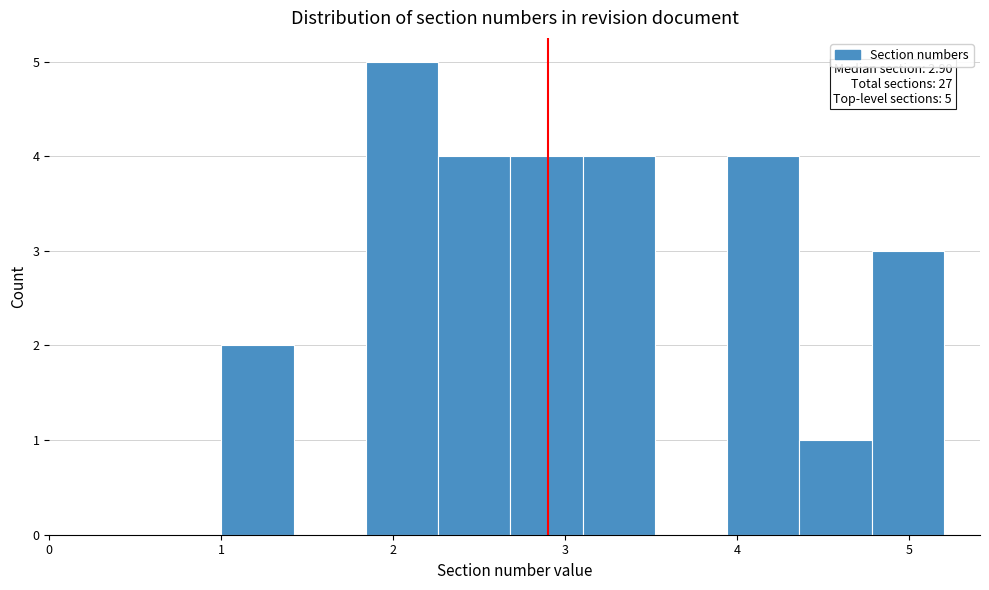

Over which range of the x-axis is the bar tallest?

1.84 to 2.26